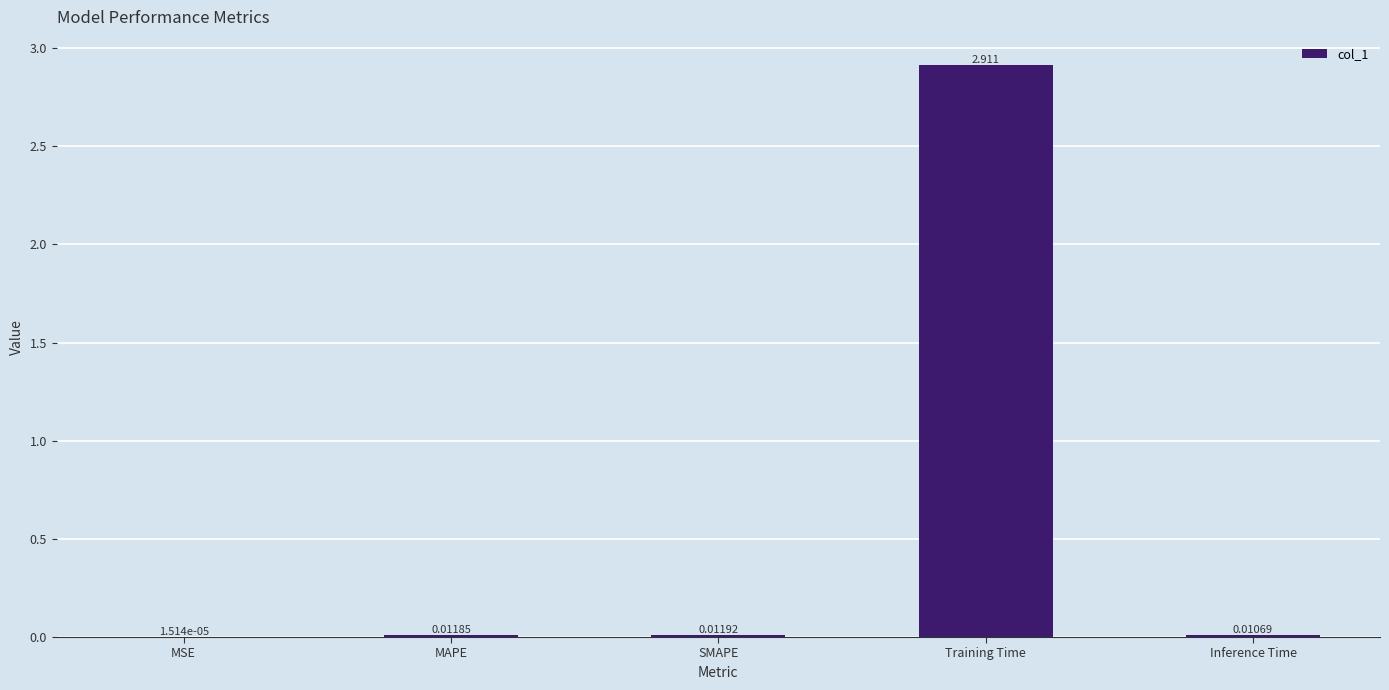

Between MSE and SMAPE, which is larger?

SMAPE